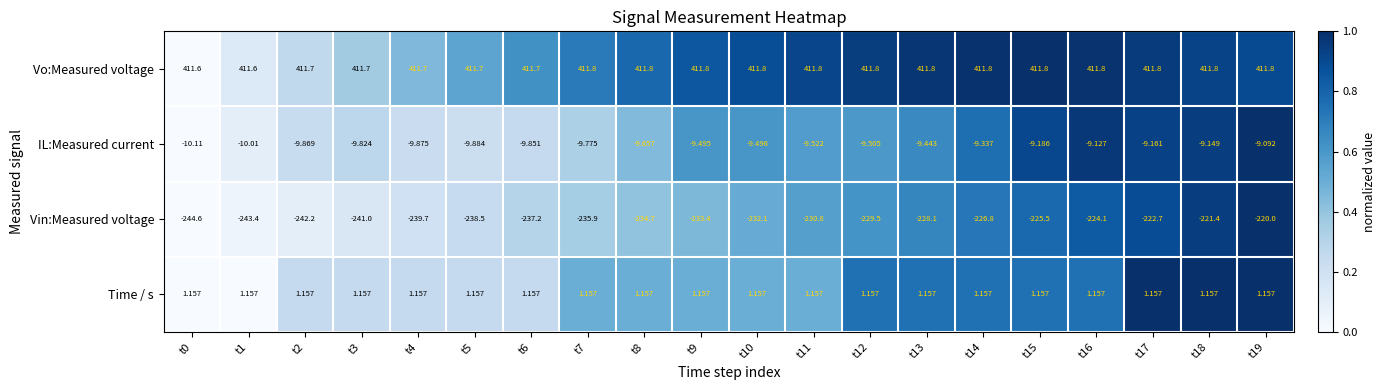

Rank the series by their maximum value, from lowest to highest.

Vin:Measured voltage, IL:Measured current, Time / s, Vo:Measured voltage